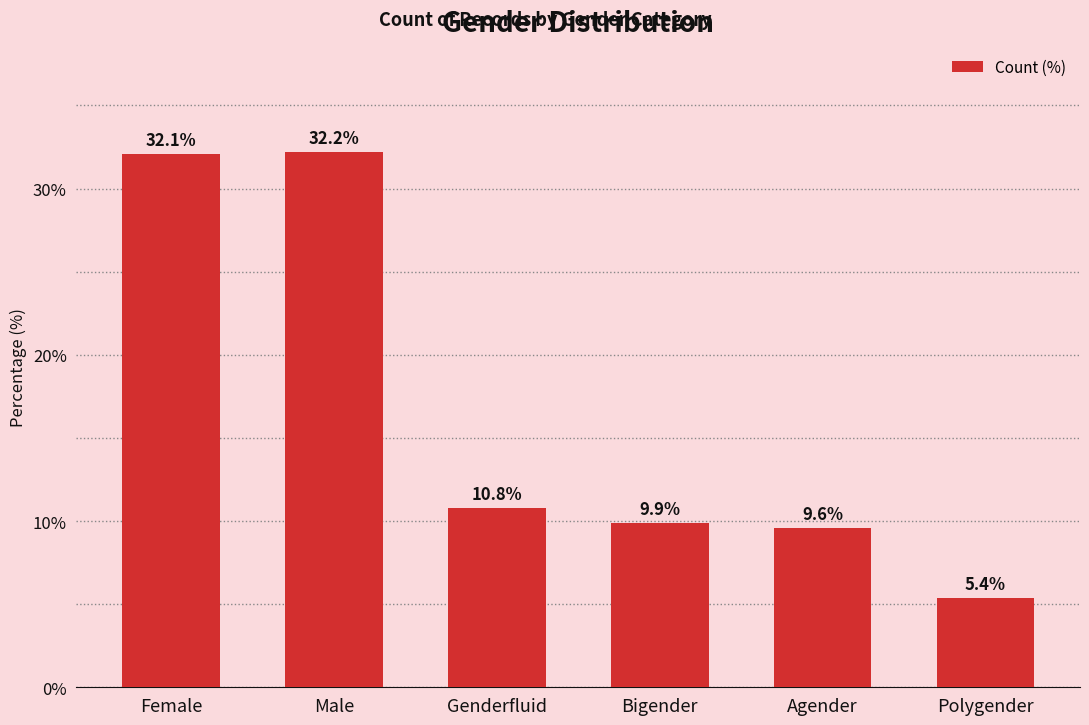

What position from the right is Male?

5